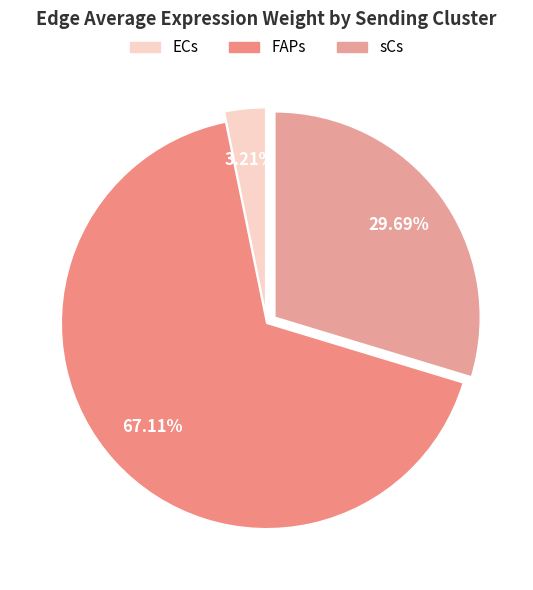

What portion of the pie excludes FAPs?

32.9%